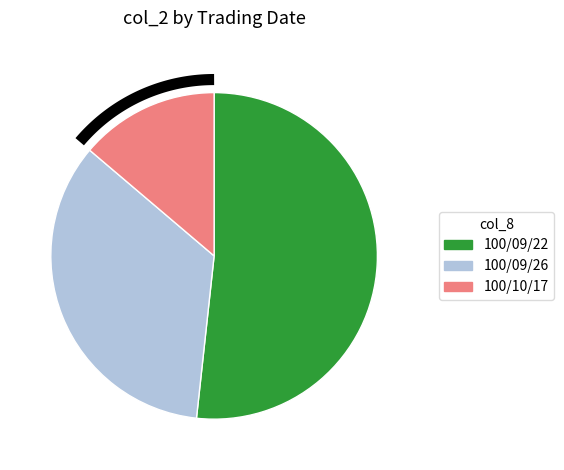

Does 1 account for over 50% of the chart?

No